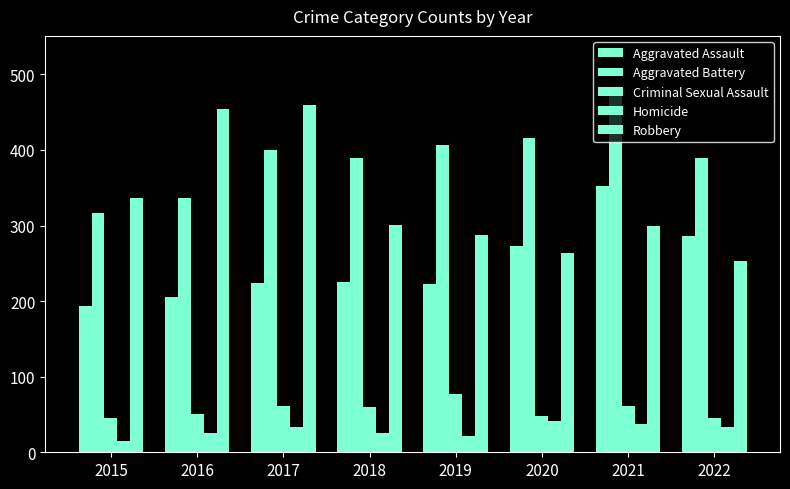

True or false: Criminal Sexual Assault has a value of 61 at 2017.

True